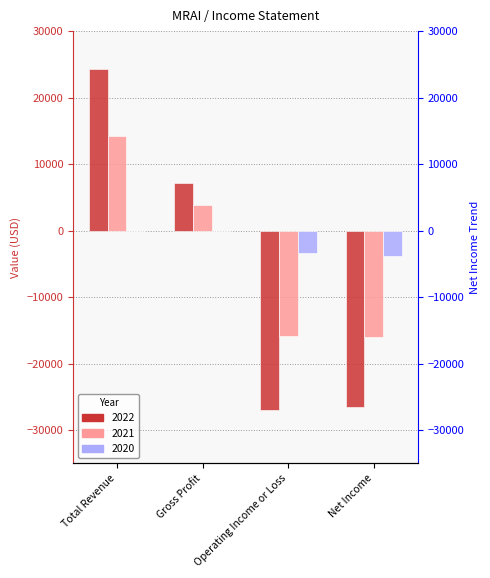

How many values in the 2022 series exceed 7200?

1